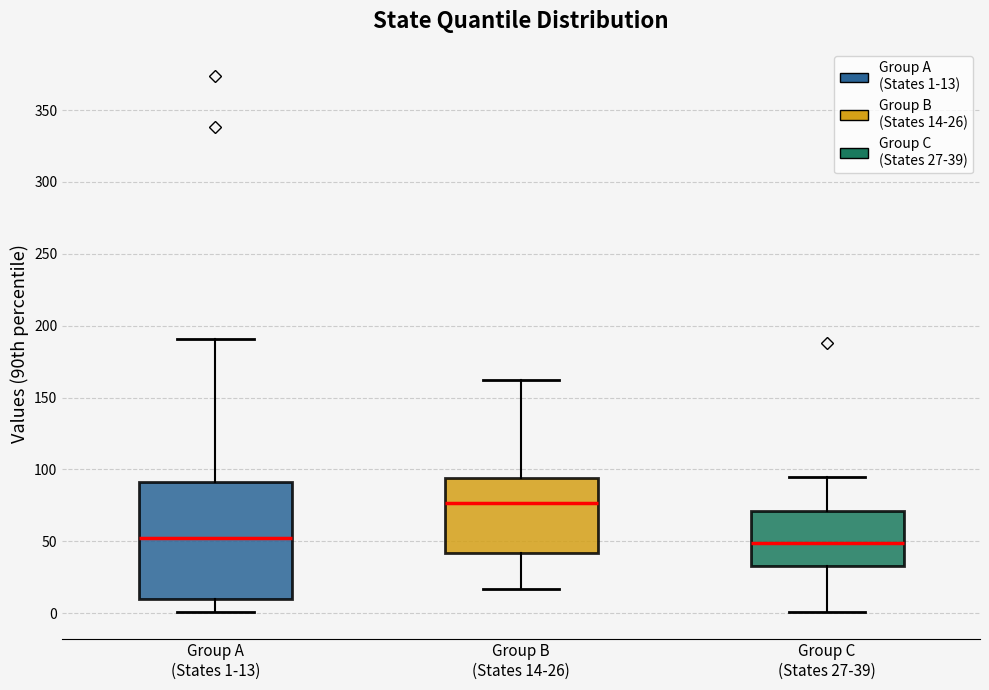

Reading left to right, transcribe this box plot: for each box, give where its median line is, the range the box spans, and where its two whiskers end, as read against the y-axis. The values are not printed on the chart, so give them approximately, as read against the axis.

Group A (States 1-13): median 50, box 10 to 90, whiskers 0 to 190
Group B (States 14-26): median 75, box 40 to 95, whiskers 15 to 160
Group C (States 27-39): median 50, box 35 to 70, whiskers 0 to 95